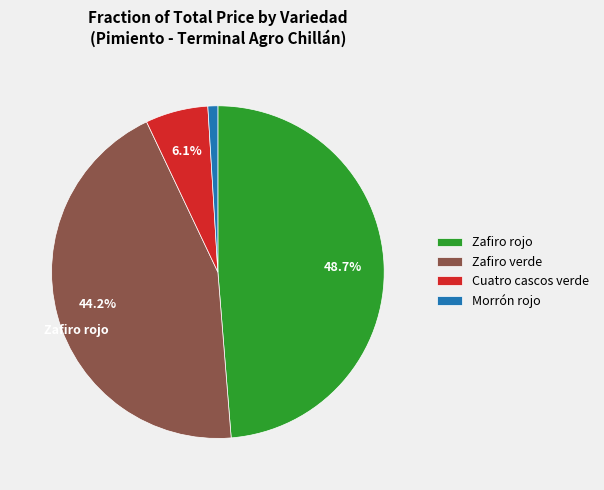

Combined, do Morrón rojo and Zafiro rojo account for over 50%?

No